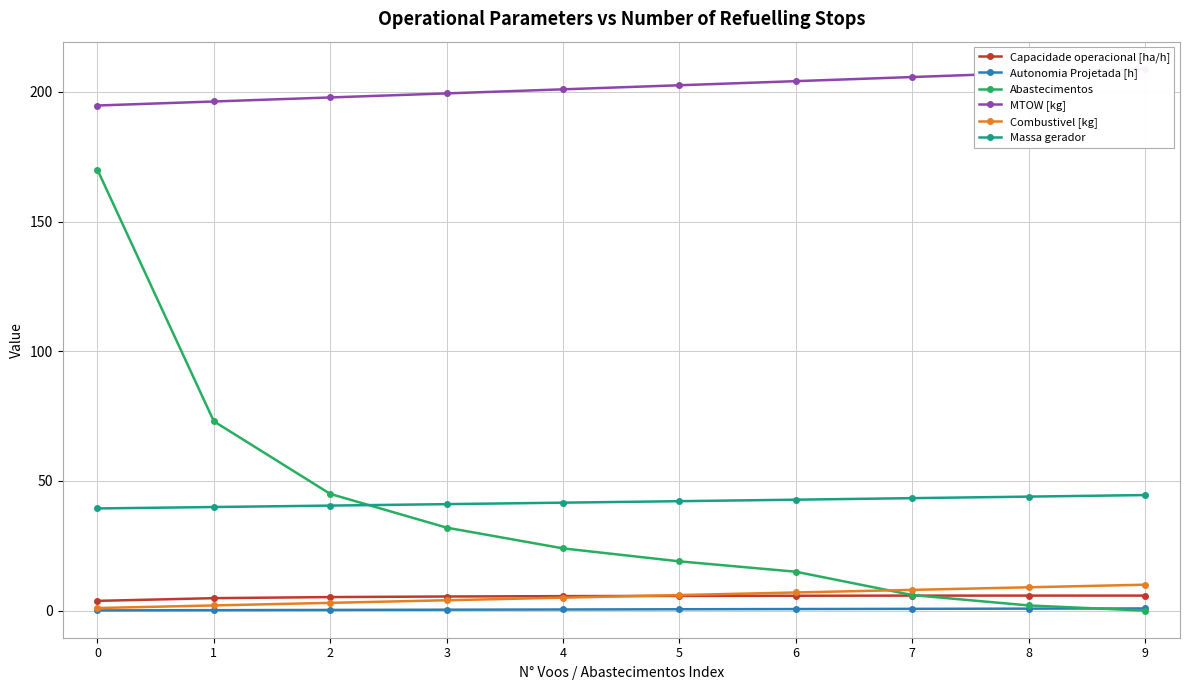

Reading left to right, extract all data points from this chart.

Capacidade operacional [ha/h]: 3.8	4.8	5.2	5.4	5.6	5.7	5.7	5.8	5.8	5.8
Autonomia Projetada [h]: 0.1	0.2	0.3	0.4	0.4	0.5	0.6	0.7	0.8	0.8
Abastecimentos: 170.0	73.0	45.0	32.0	24.0	19.0	15.0	6.0	2.0	0.0
MTOW [kg]: 194.8	196.3	197.9	199.4	201.0	202.6	204.2	205.8	207.3	208.9
Combustivel [kg]: 1.0	2.0	3.0	4.0	5.0	6.0	7.0	8.0	9.0	10.0
Massa gerador: 39.4	40.0	40.5	41.1	41.6	42.2	42.8	43.4	44.0	44.6